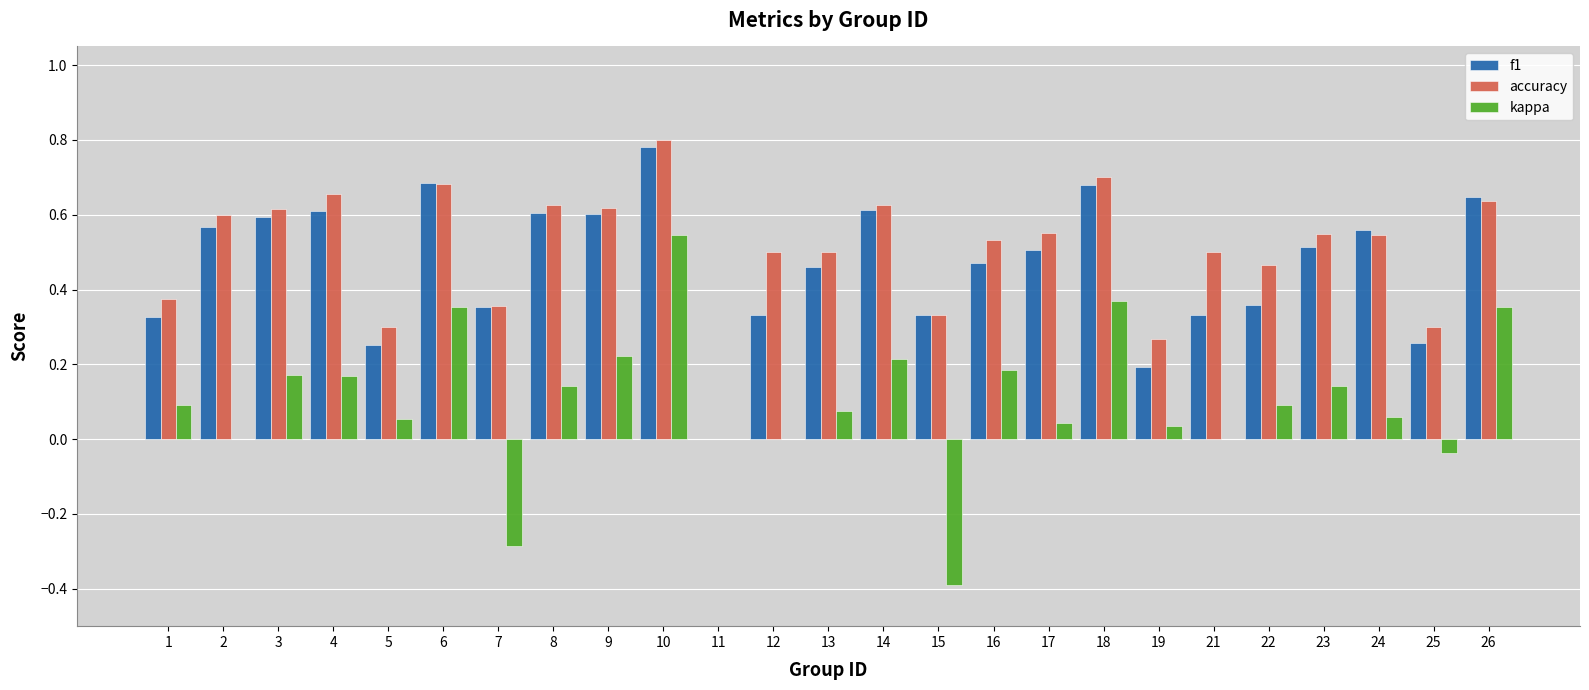

Is the value of f1 at 2 greater than the value of kappa at 15?

Yes